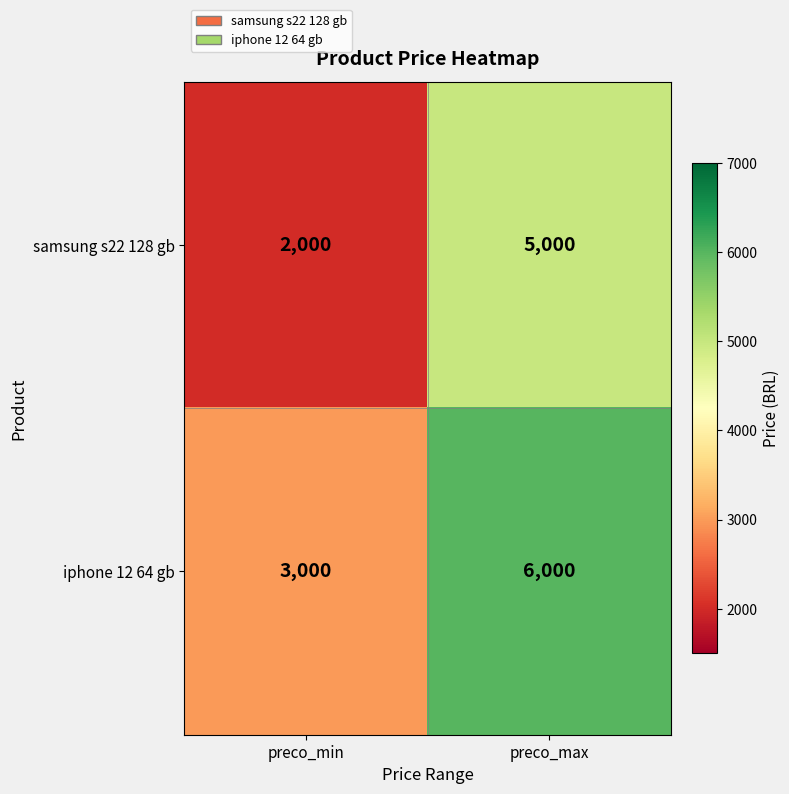

Reading left to right, list all the values displayed in this chart.

samsung s22 128 gb: 2000	5000
iphone 12 64 gb: 3000	6000